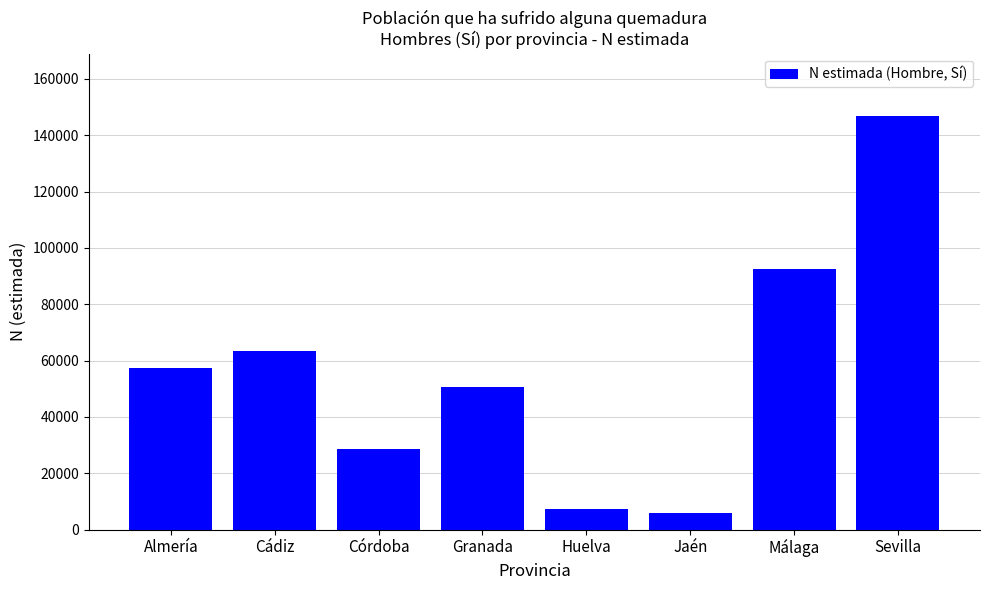

What is the maximum value shown in the chart?

146960